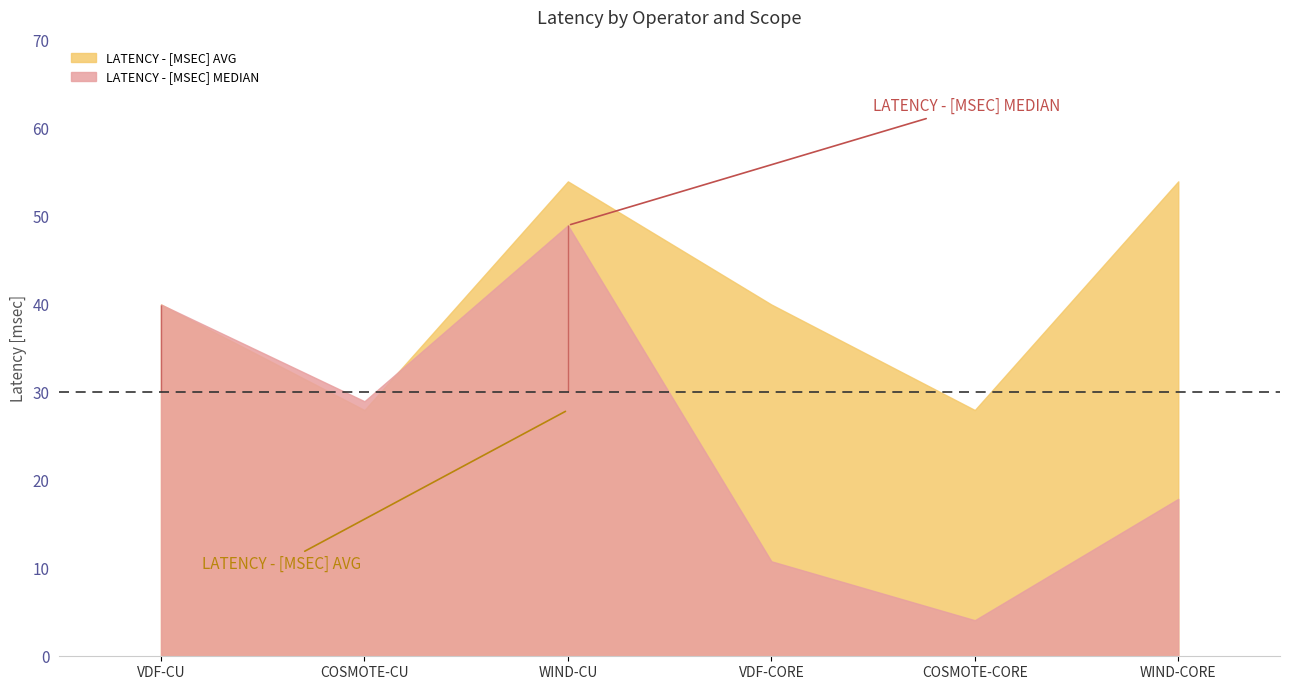

What is the sum of the LATENCY - [MSEC] MEDIAN values at WIND-CORE and VDF-CORE?

28.7